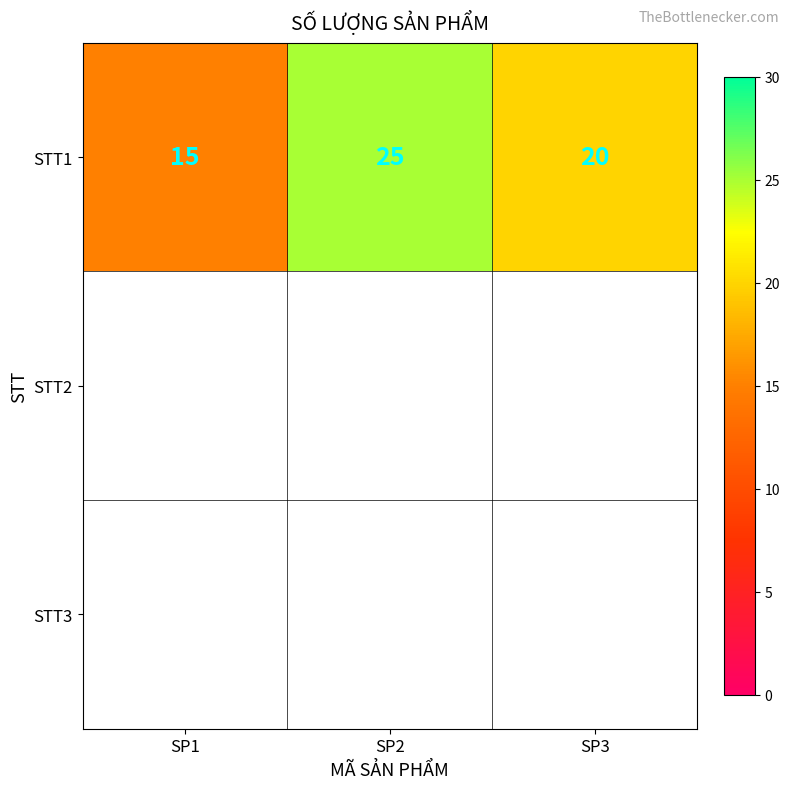

List the labels in order of value, largest first.

SP2, SP3, SP1